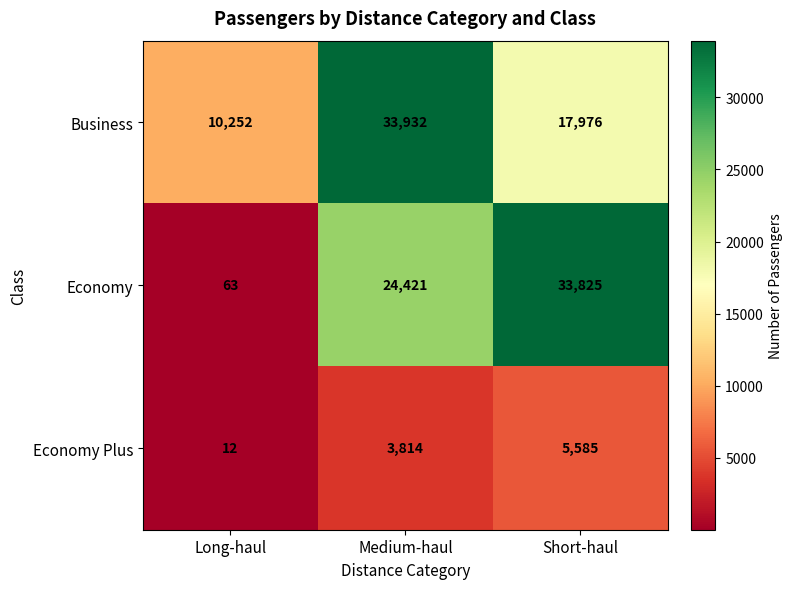

Read the Business value at Short-haul, to the nearest 50.

18000